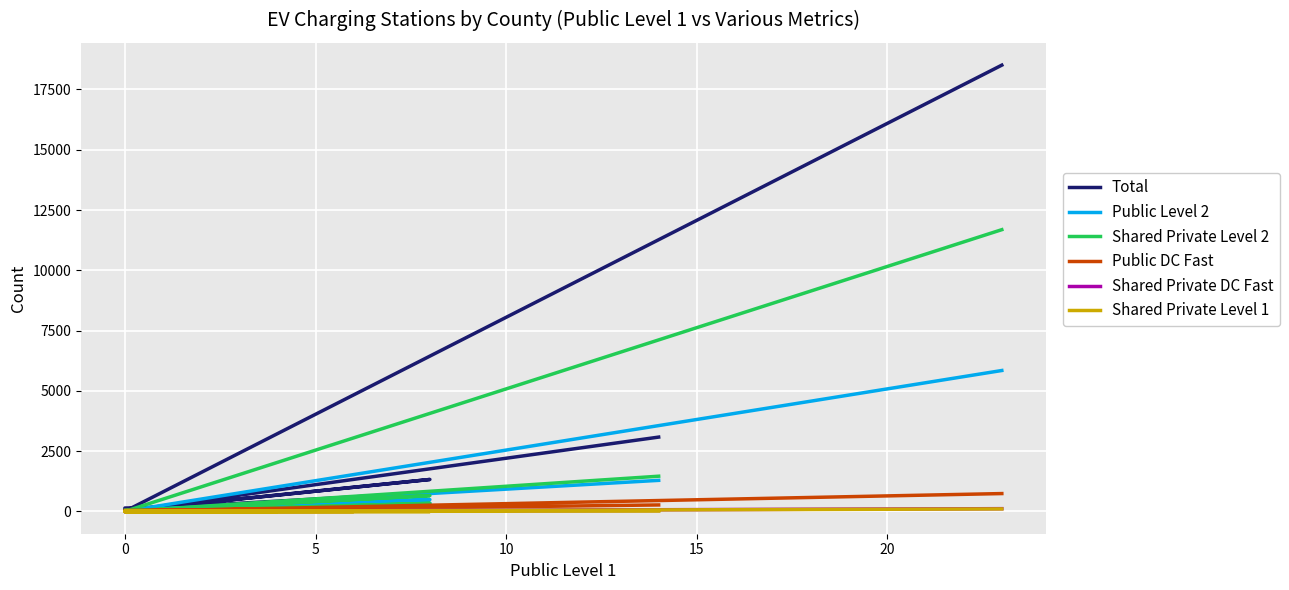

True or false: Public Level 2 and Shared Private DC Fast cross at least once.

False